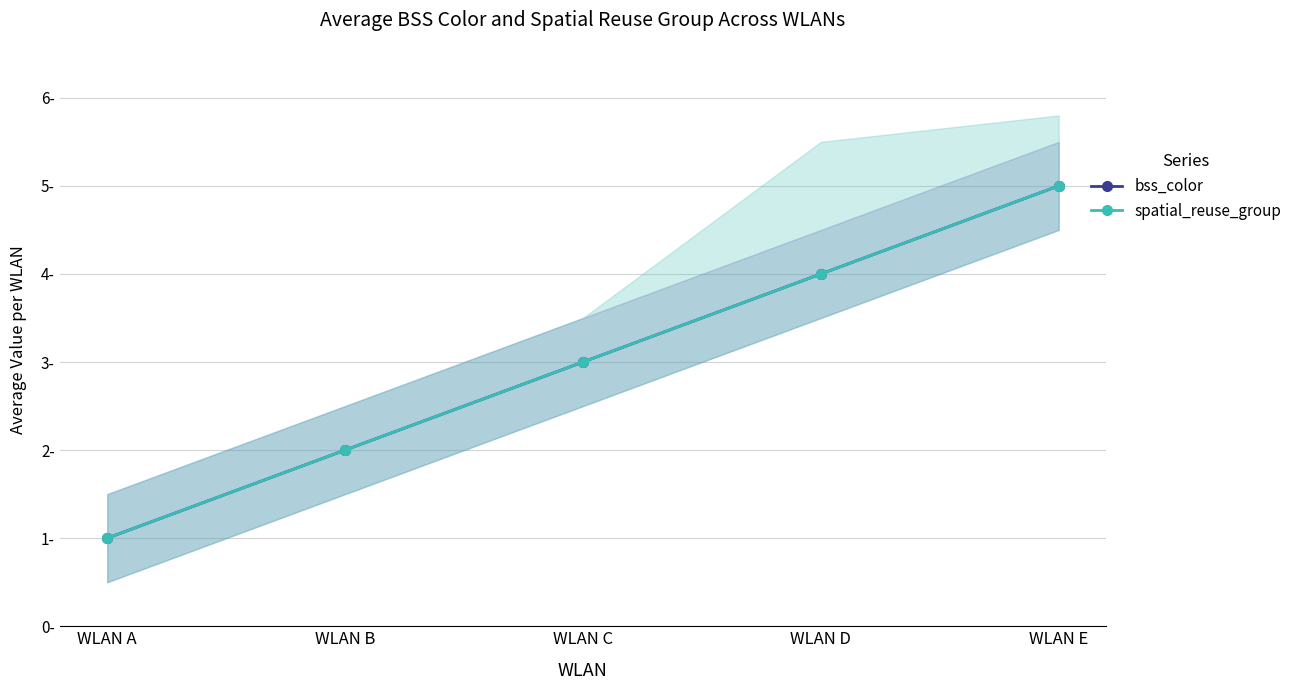

What are all the series names shown in the legend?

bss_color, spatial_reuse_group